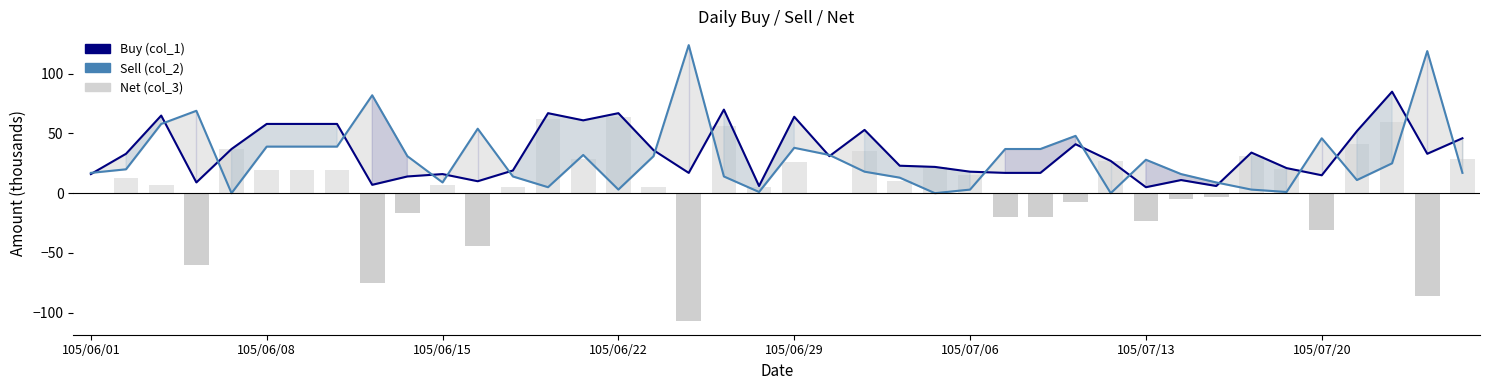

Which series has the largest total across all categories?

Buy (col_1)